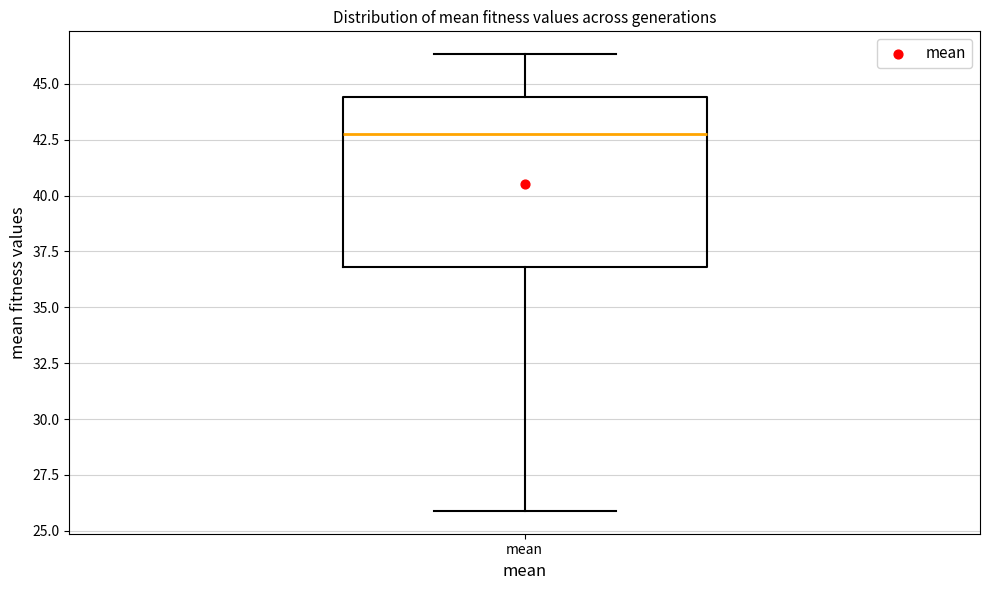

Read this box plot against the y-axis: the position of the median line, the range covered by the box, and the ends of both whiskers. The values are not printed on the chart, so give them approximately, as read against the axis.

median 42.5, box 37.0 to 44.5, whiskers 26.0 to 46.5